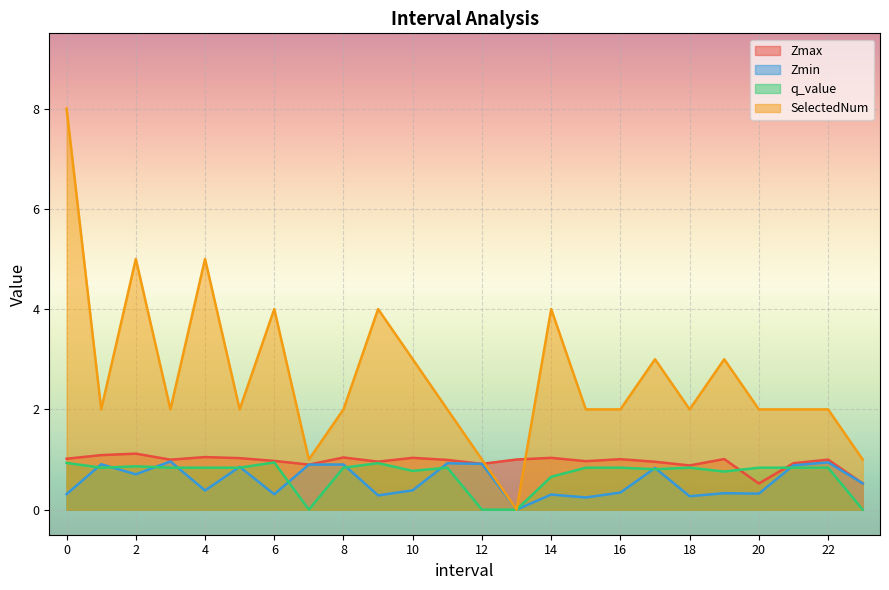

The value of SelectedNum at 17.0 is 5.0. True or false?

False